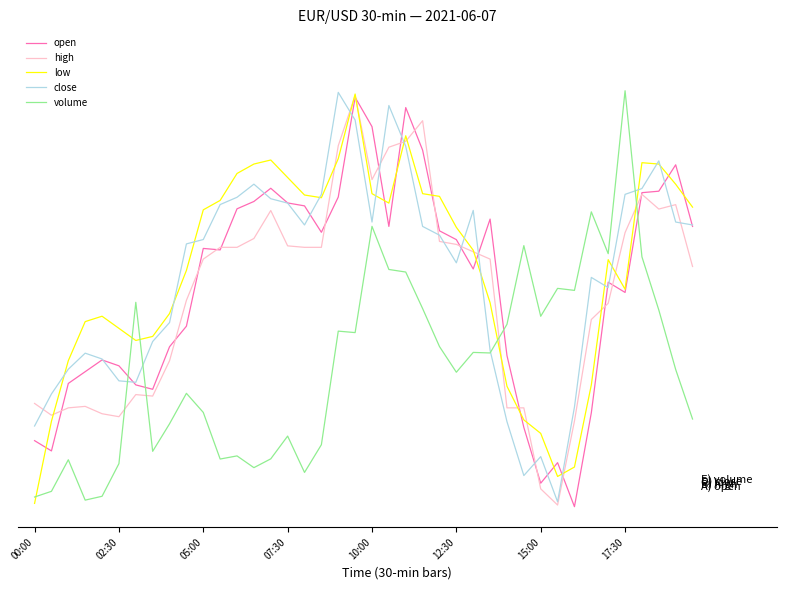

After their last crossing, which series has the higher values: low or volume?

low